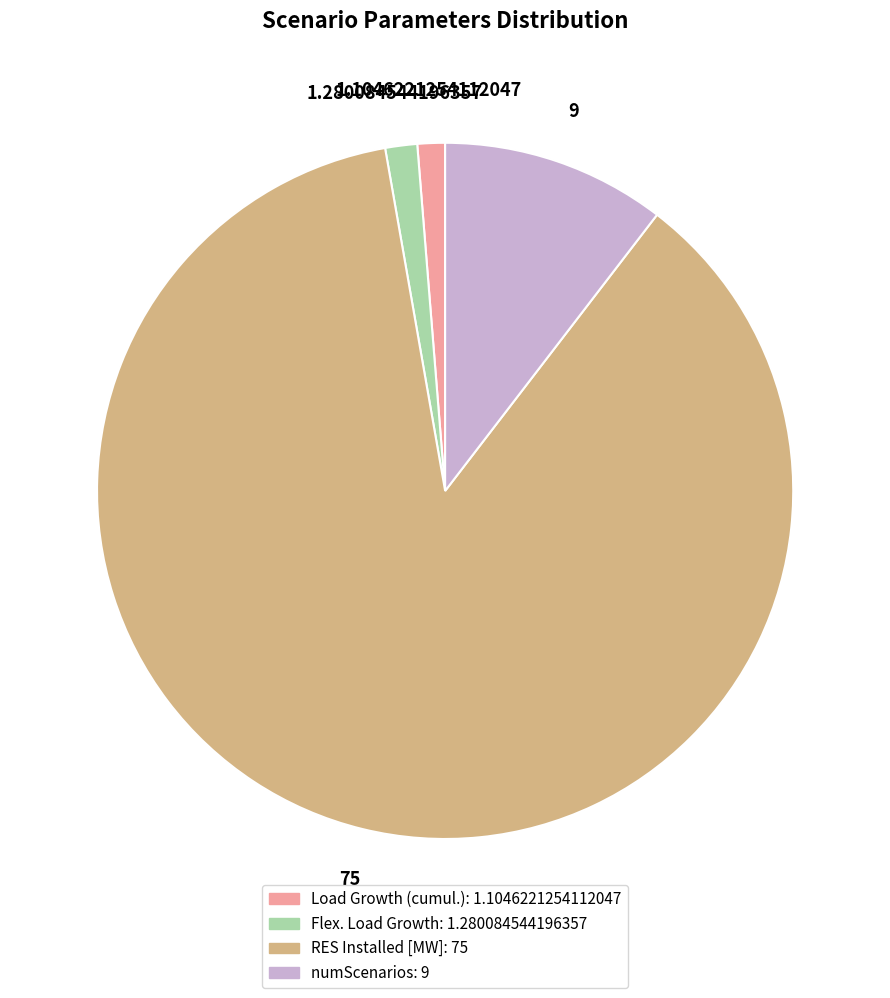

Is it true that numScenarios is 19% of the pie?

False